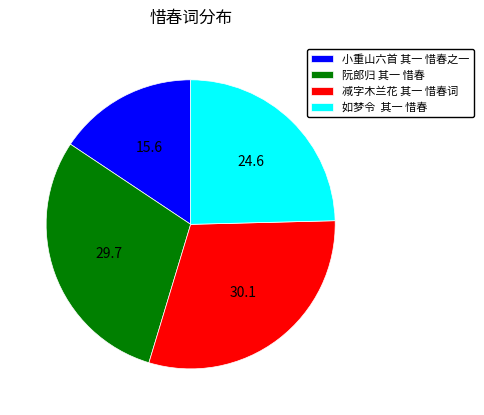

Is 小重山六首 其一 惜春之一 the majority of the pie?

No